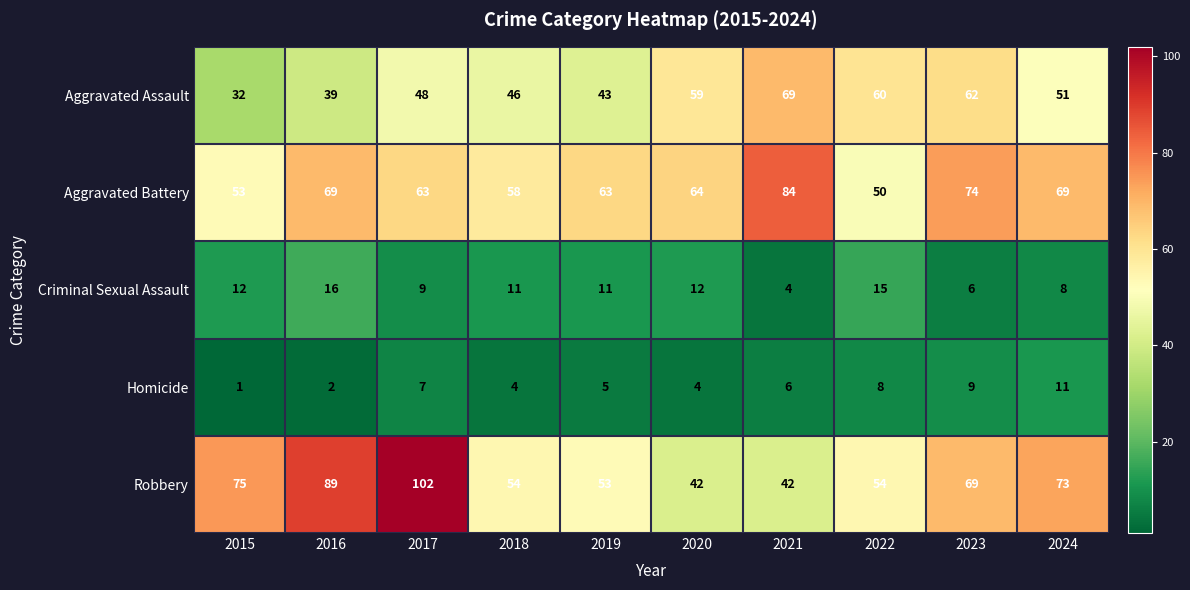

At 2016, list the series in order from largest to smallest.

Robbery, Aggravated Battery, Aggravated Assault, Criminal Sexual Assault, Homicide